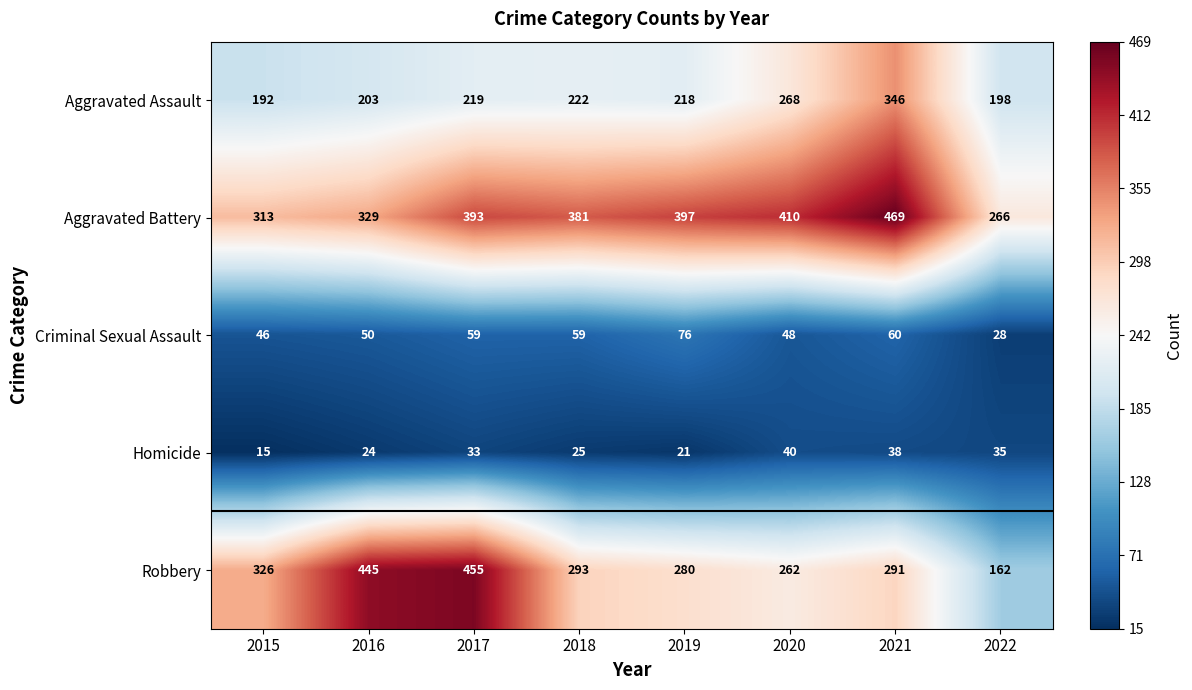

At 2016, list the series in order from smallest to largest.

Homicide, Criminal Sexual Assault, Aggravated Assault, Aggravated Battery, Robbery